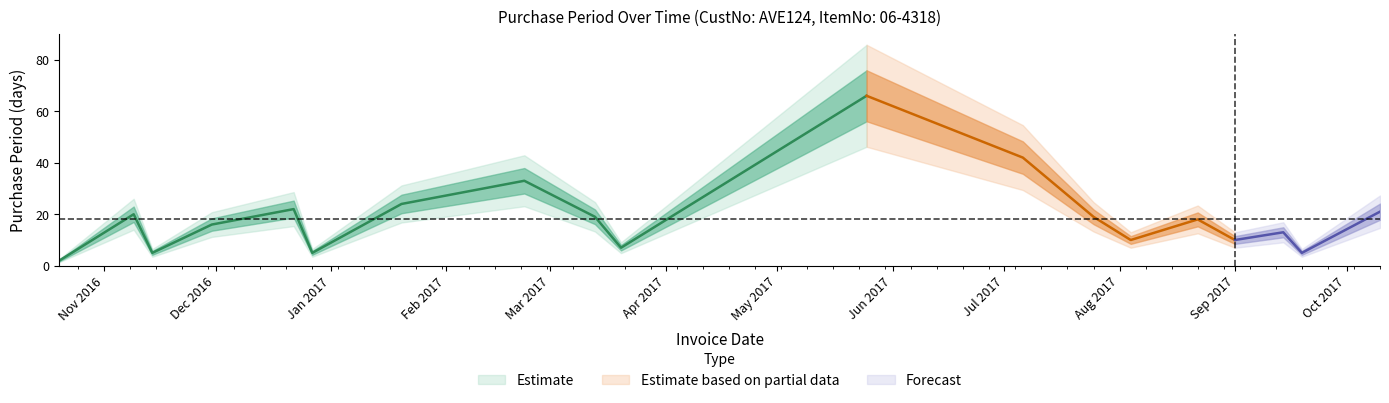

Reading left to right, list all the values displayed in this chart.

2016-10-20=2	2016-11-09=20	2016-11-14=5	2016-11-30=16	2016-12-22=22	2016-12-27=5	2017-01-20=24	2017-02-22=33	2017-03-13=19	2017-03-20=7	2017-05-25=66	2017-07-06=42	2017-07-25=19	2017-08-04=10	2017-08-22=18	2017-09-01=10	2017-09-14=13	2017-09-19=5	2017-10-10=21